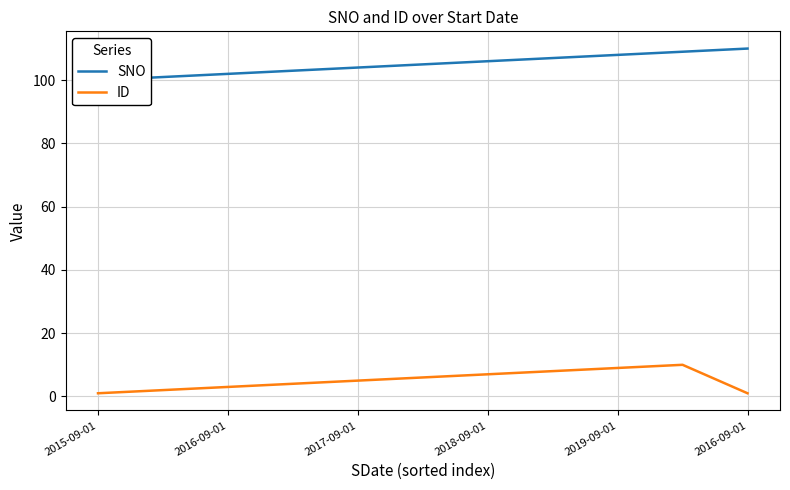

The value of SNO at 7 is 107. True or false?

True